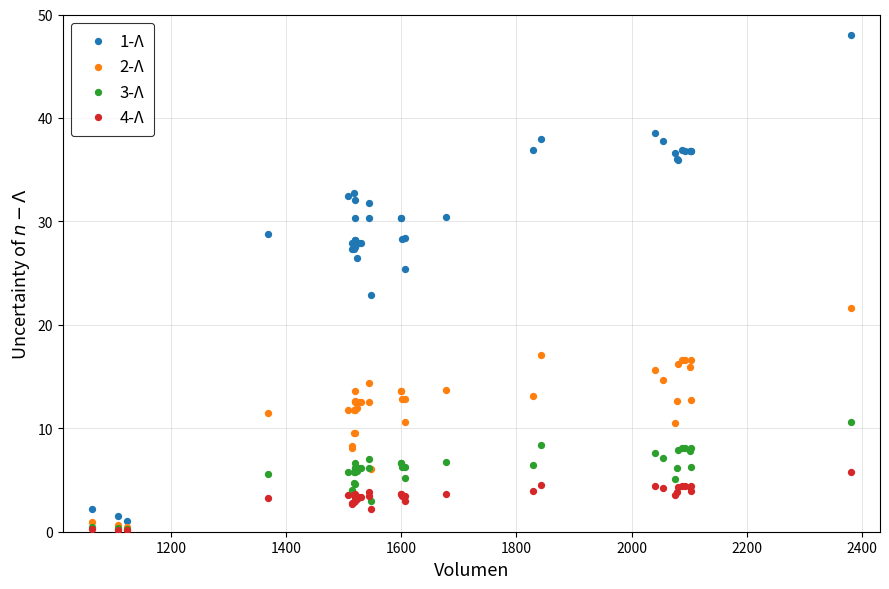

Which series has the largest Y range (max minus min)?

1-Λ